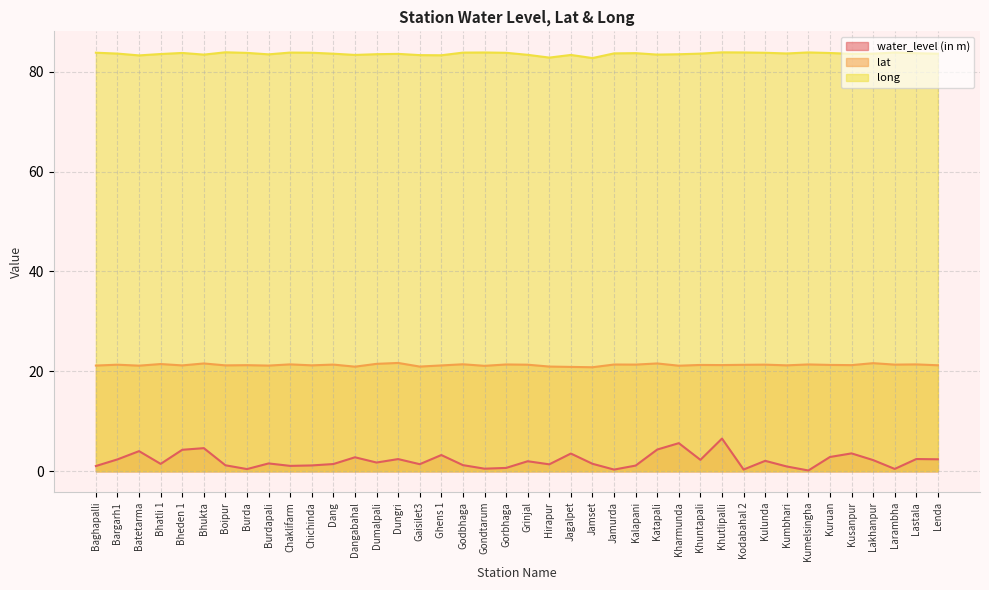

What is the difference between the maximum and minimum values in the water_level (in m) series?

6.4